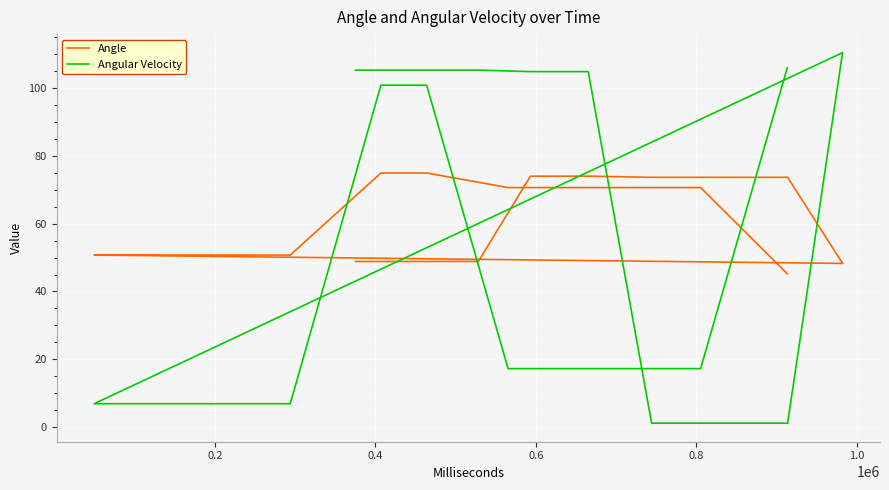

What is the label of the 4th point from the left?

0.6